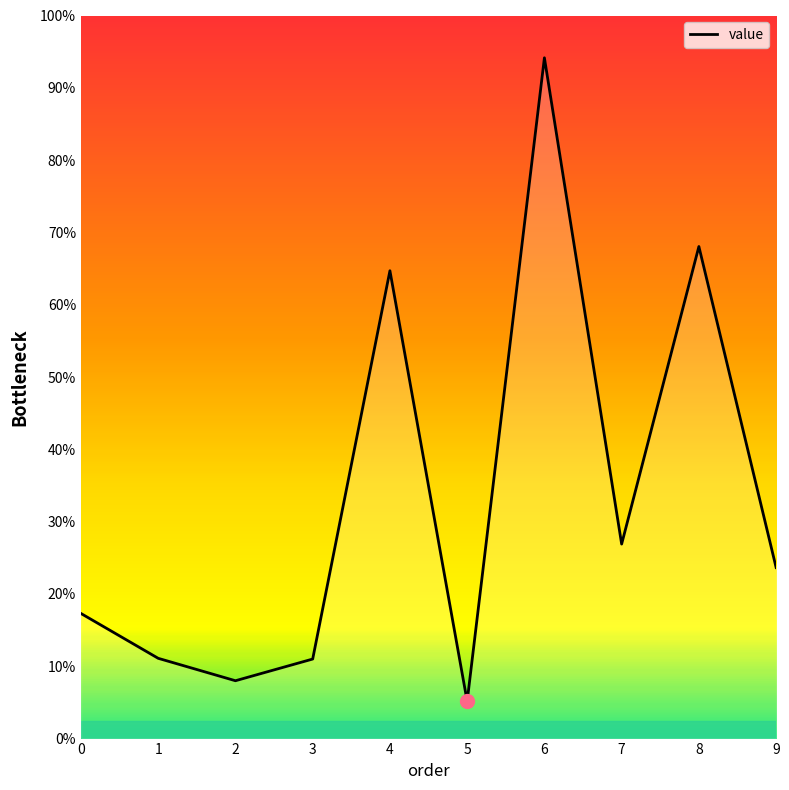

How many points are higher than both their immediate neighbors (excluding endpoints)?

3